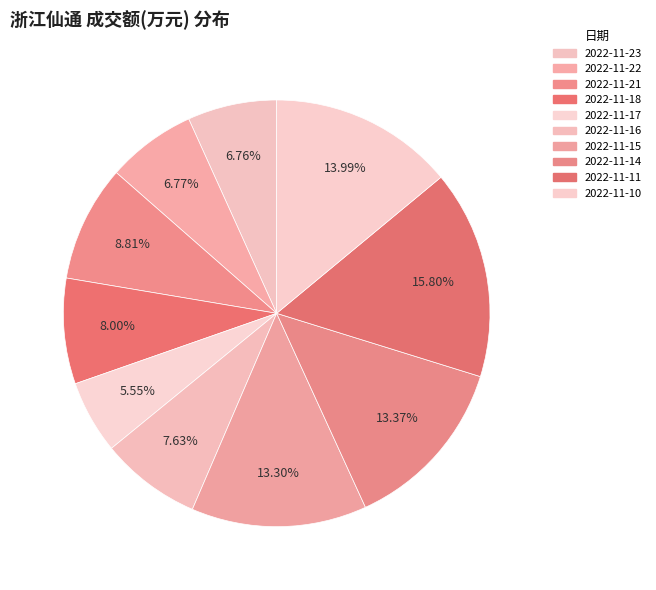

How many segments does this pie chart have?

10